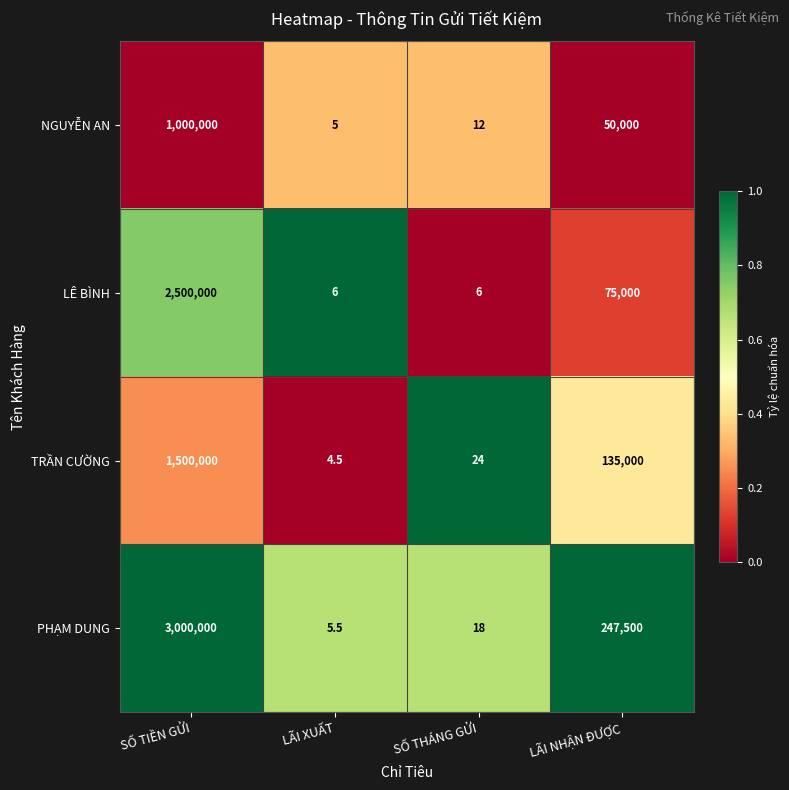

What is the difference between the PHẠM DUNG values at LÃI XUẤT and SỐ THÁNG GỬI?

12.5